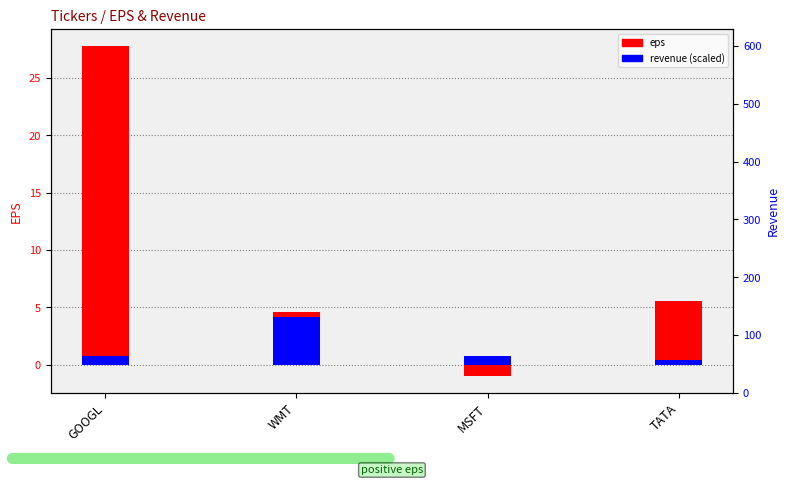

At how many categories does at least one series exceed 3?

3